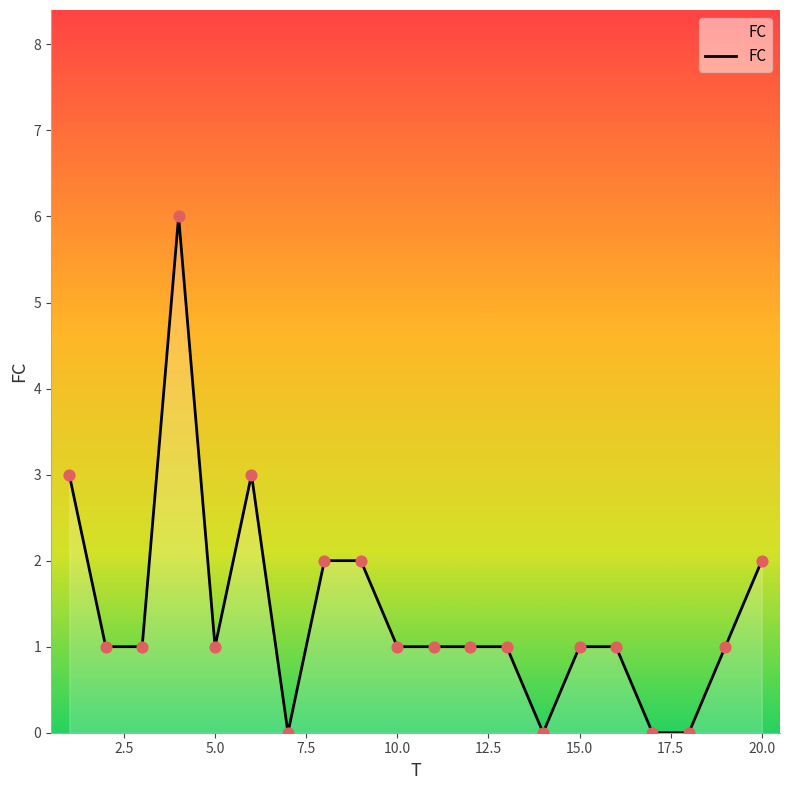

What is the difference between the maximum and minimum values?

6